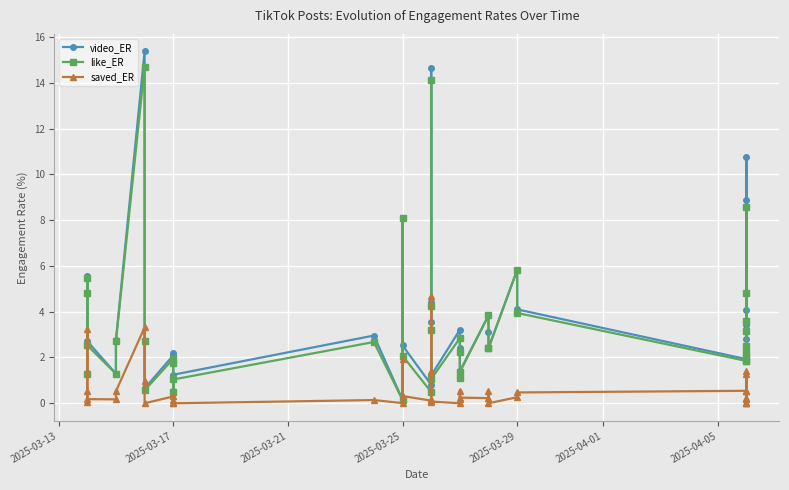

What is the value of the like_ER point at the 37th from the left?

1.9